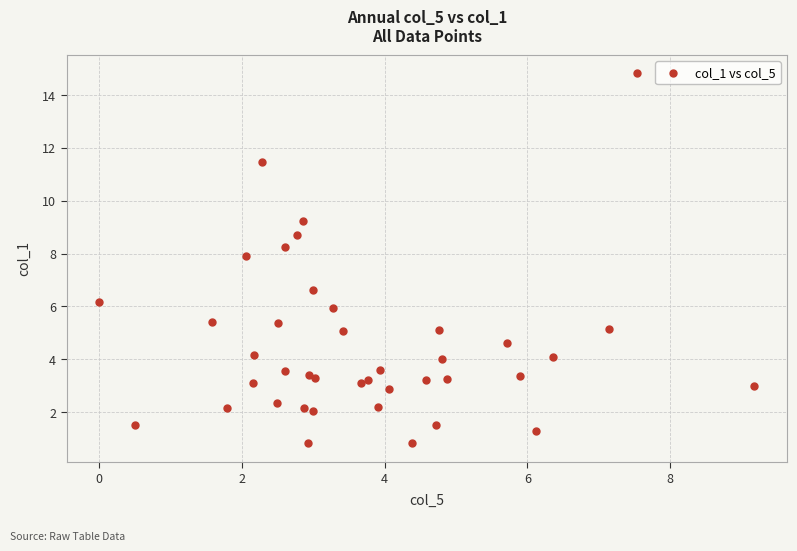

What Y value in the scatter plot is closest to 7?

6.6